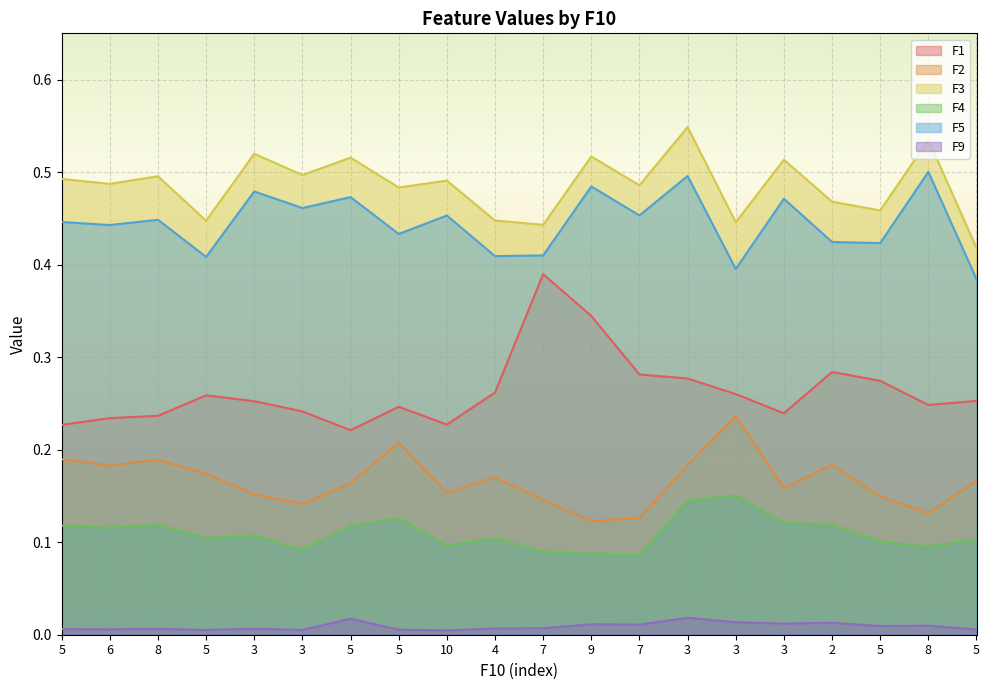

What is the sum of all F9 values?

0.2